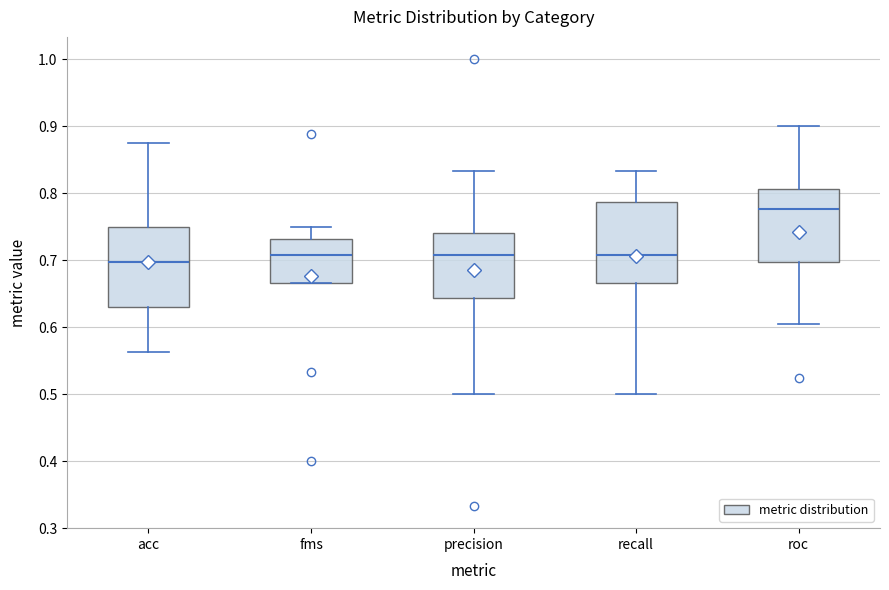

Which box has the lowest median line?

acc